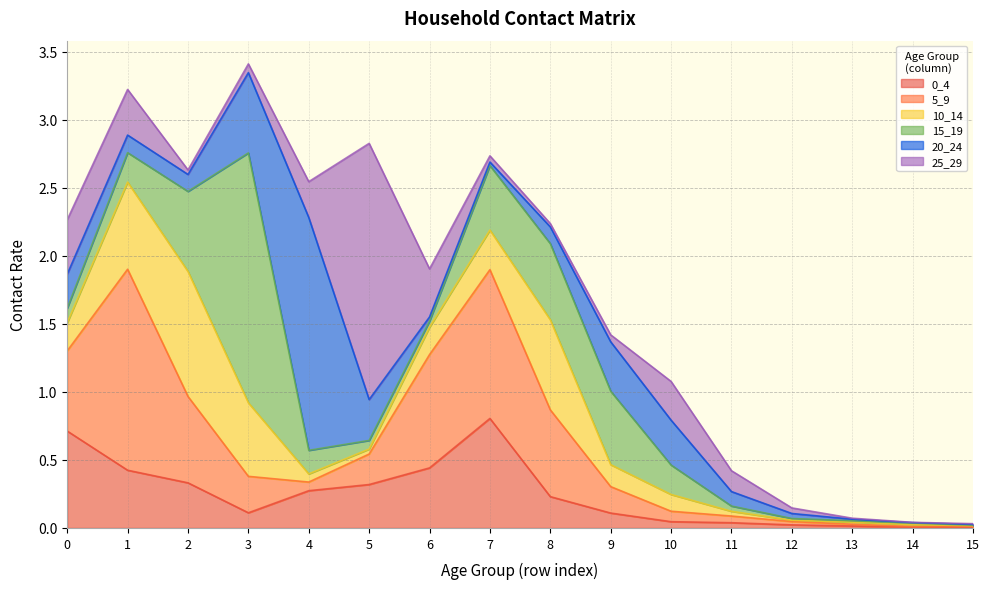

Is it true that 0_4 equals 0.0 at 14?

True